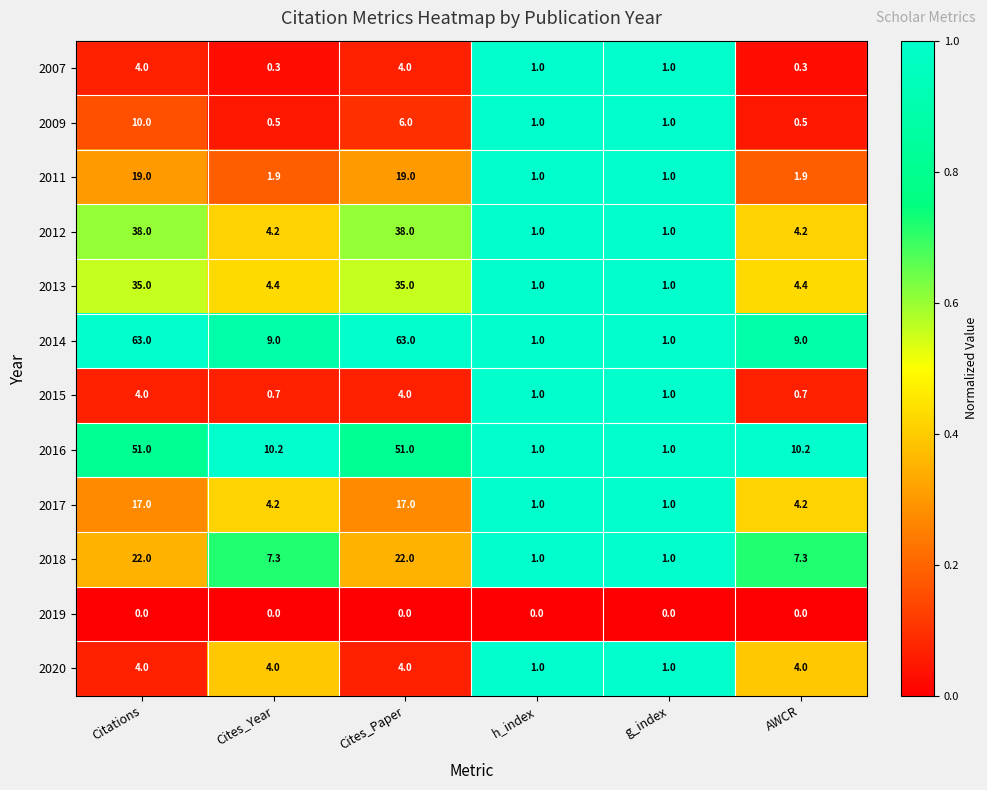

What is the minimum value for 2018?

1.0